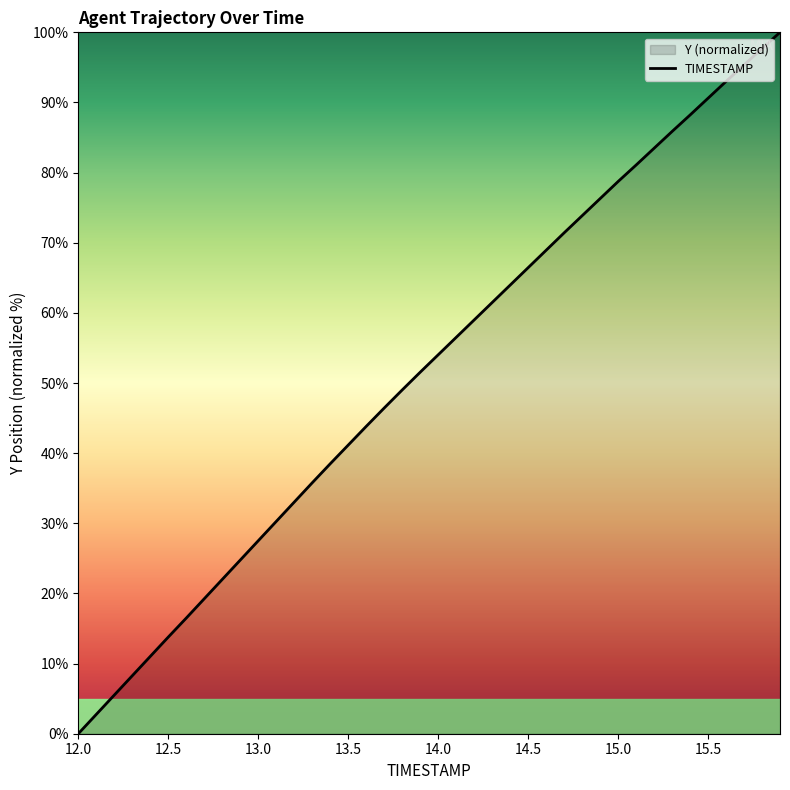

How many categories are shown in the chart?

40